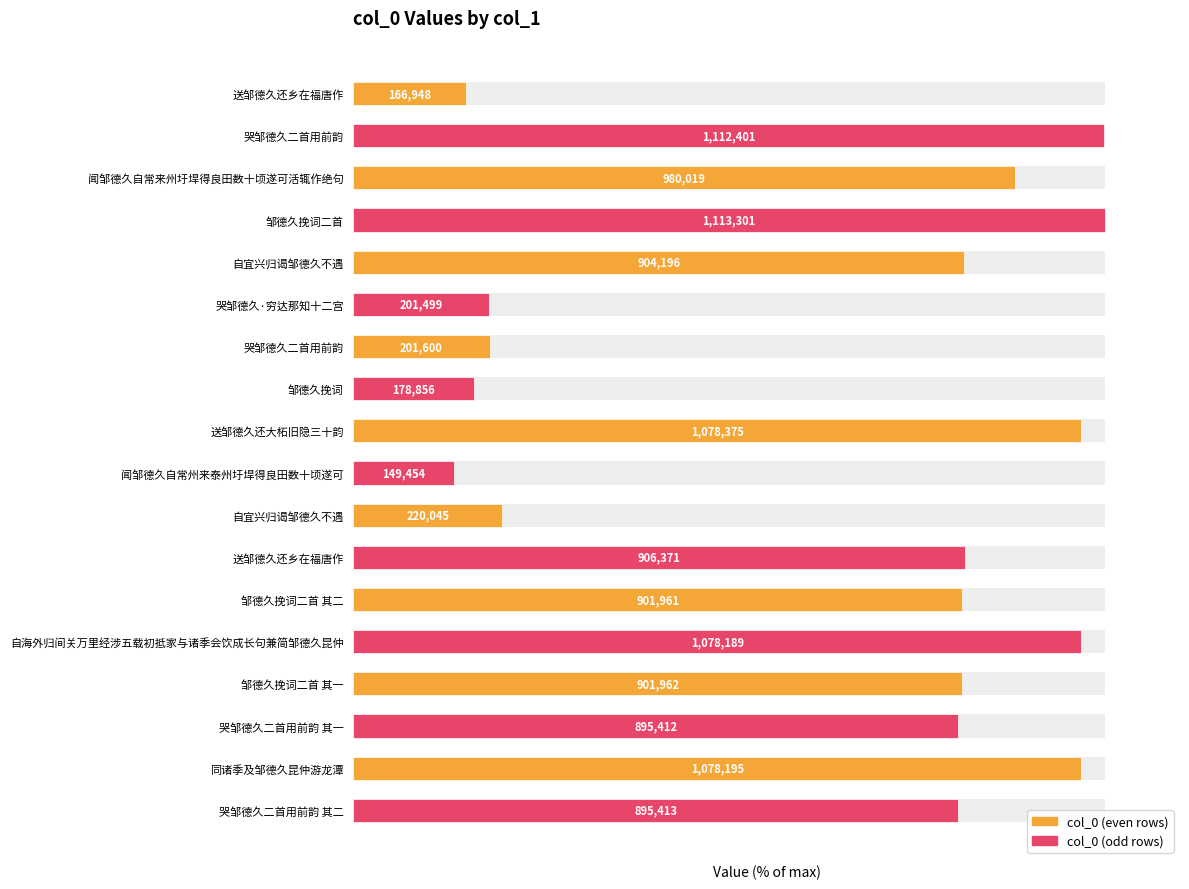

What is the sum of all values?

1164.5